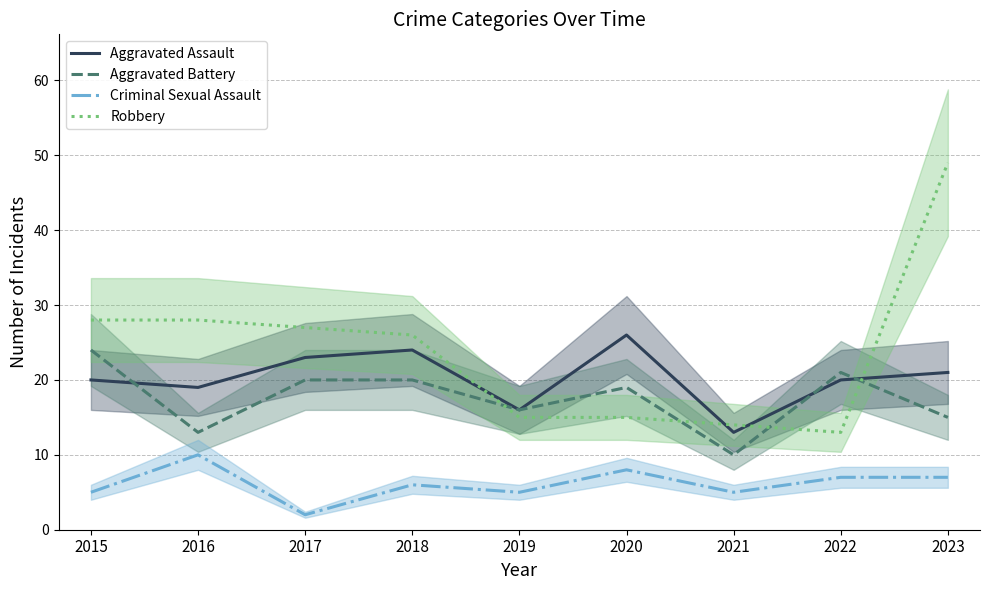

List the labels in order of Robbery value, largest first.

2023, 2015, 2016, 2017, 2018, 2019, 2020, 2021, 2022